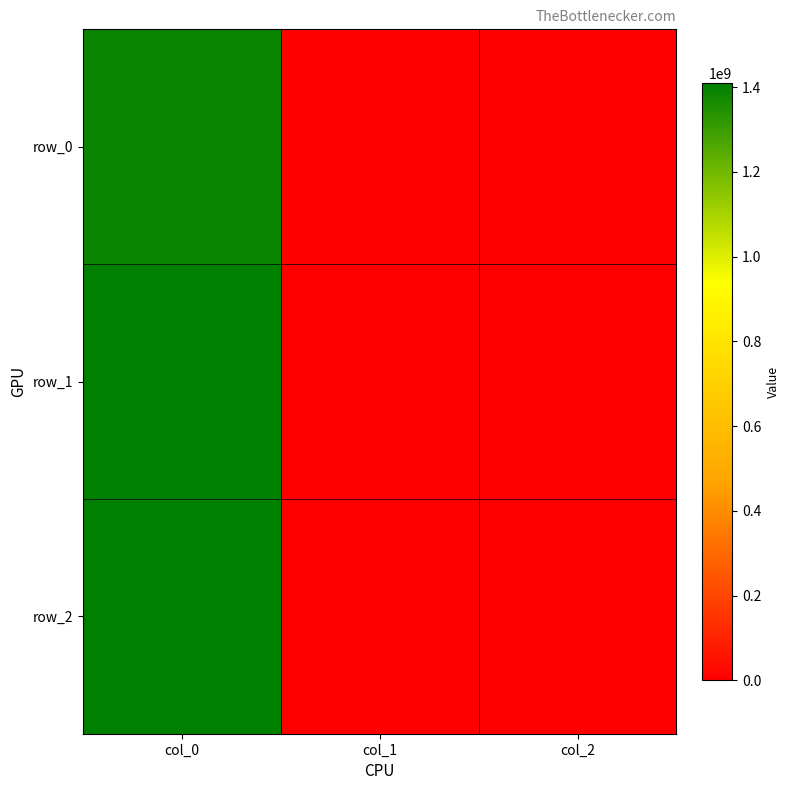

The value of row_2 at col_0 is 1410445111. True or false?

True